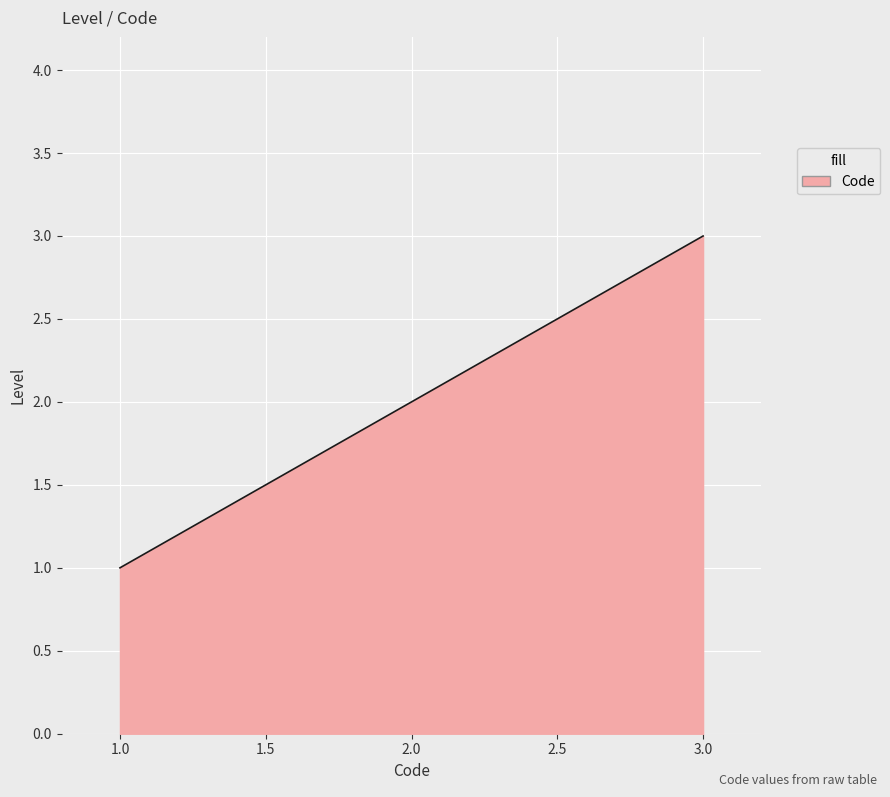

What is the greatest value displayed?

3